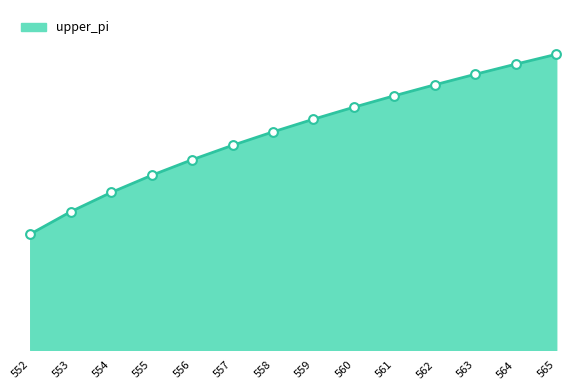

What is the change in value from 553 to 559?

+0.7